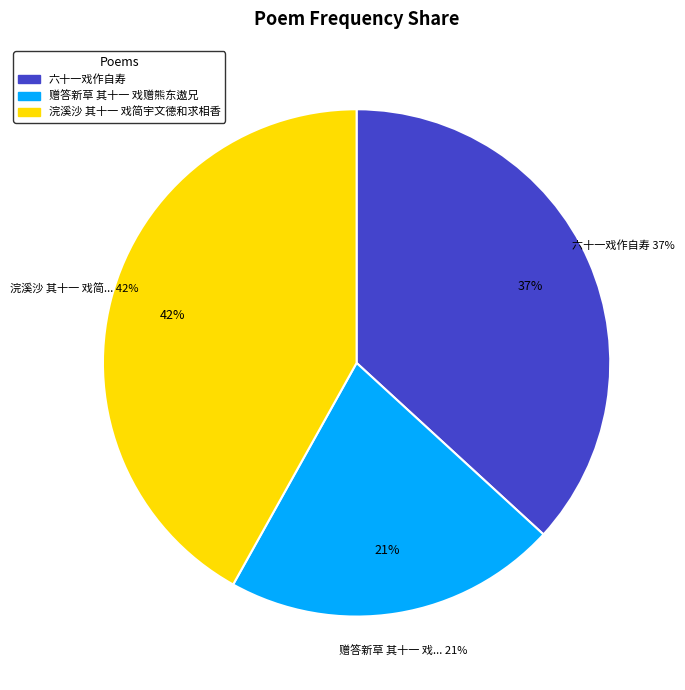

To the nearest percent, what percentage of the pie is 浣溪沙 其十一 戏简宇文德和求相香?

42%